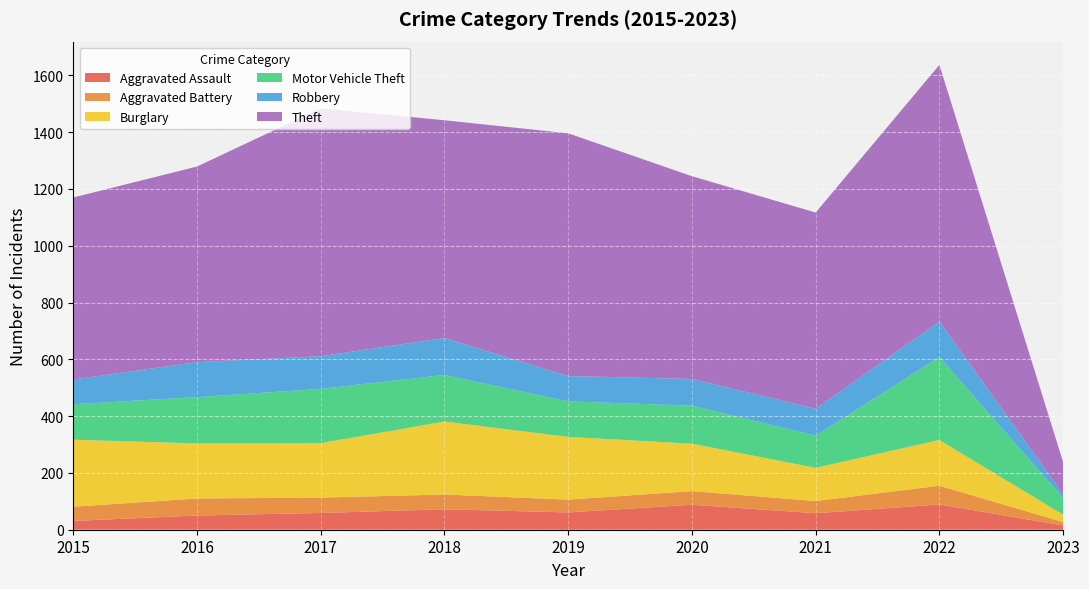

Reading left to right, transcribe all the data shown in this chart.

Aggravated Assault: 2015=31	2016=50	2017=59	2018=72	2019=61	2020=88	2021=58	2022=89	2023=15
Aggravated Battery: 2015=50	2016=60	2017=54	2018=52	2019=45	2020=48	2021=43	2022=66	2023=12
Burglary: 2015=236	2016=194	2017=192	2018=257	2019=221	2020=167	2021=117	2022=161	2023=26
Motor Vehicle Theft: 2015=125	2016=163	2017=191	2018=164	2019=125	2020=134	2021=113	2022=292	2023=59
Robbery: 2015=87	2016=123	2017=115	2018=130	2019=89	2020=94	2021=95	2022=125	2023=13
Theft: 2015=641	2016=689	2017=873	2018=767	2019=855	2020=714	2021=691	2022=904	2023=113